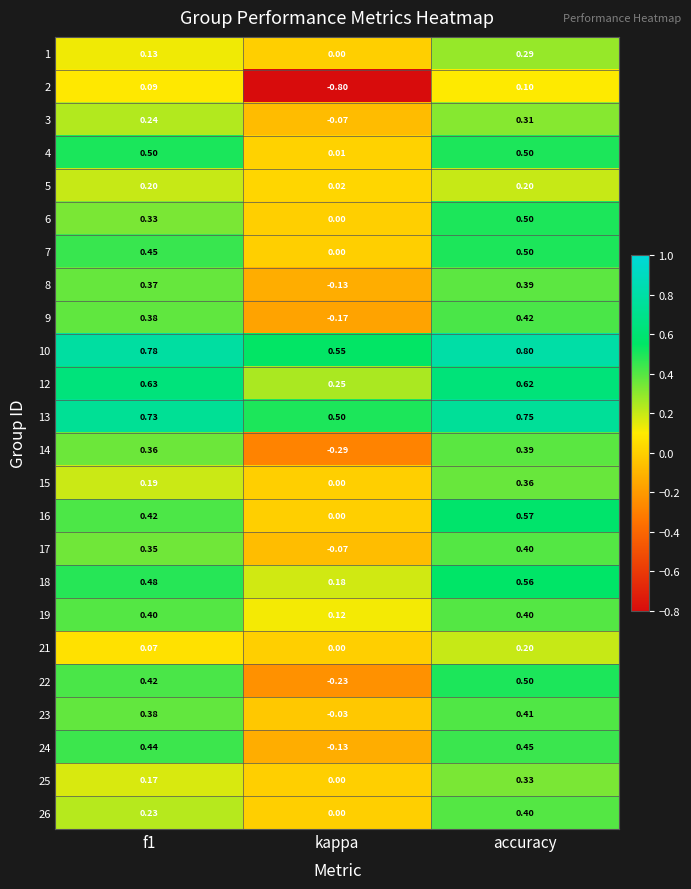

At which label is 16 closest to 0?

kappa